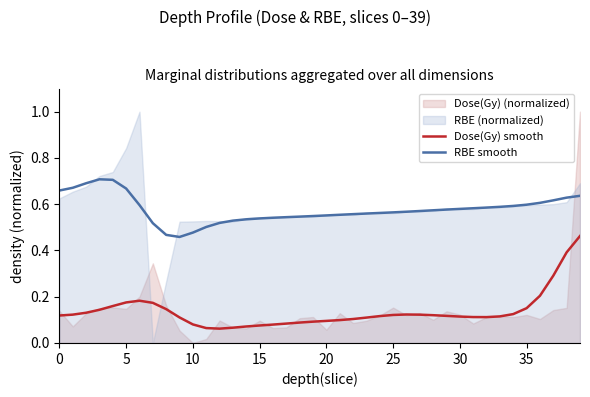

At which category is the sum across all series the highest?

39